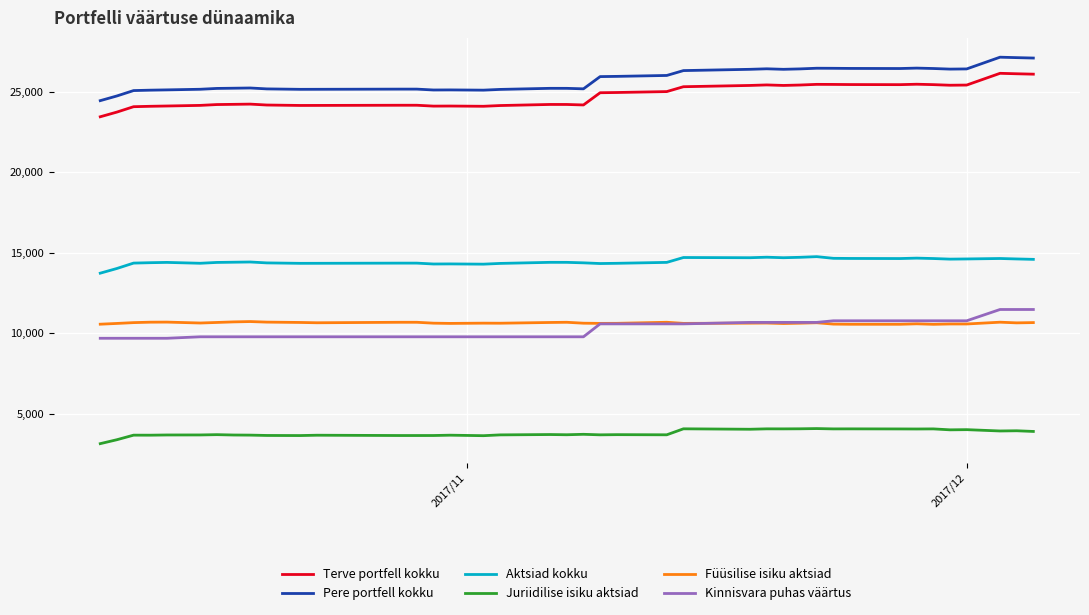

True or false: Füüsilise isiku aktsiad and Aktsiad kokku intersect in this chart.

False